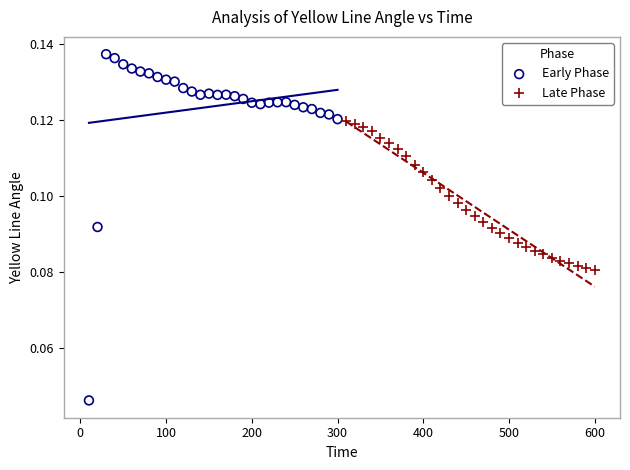

Which series has the largest Y range (max minus min)?

Early Phase